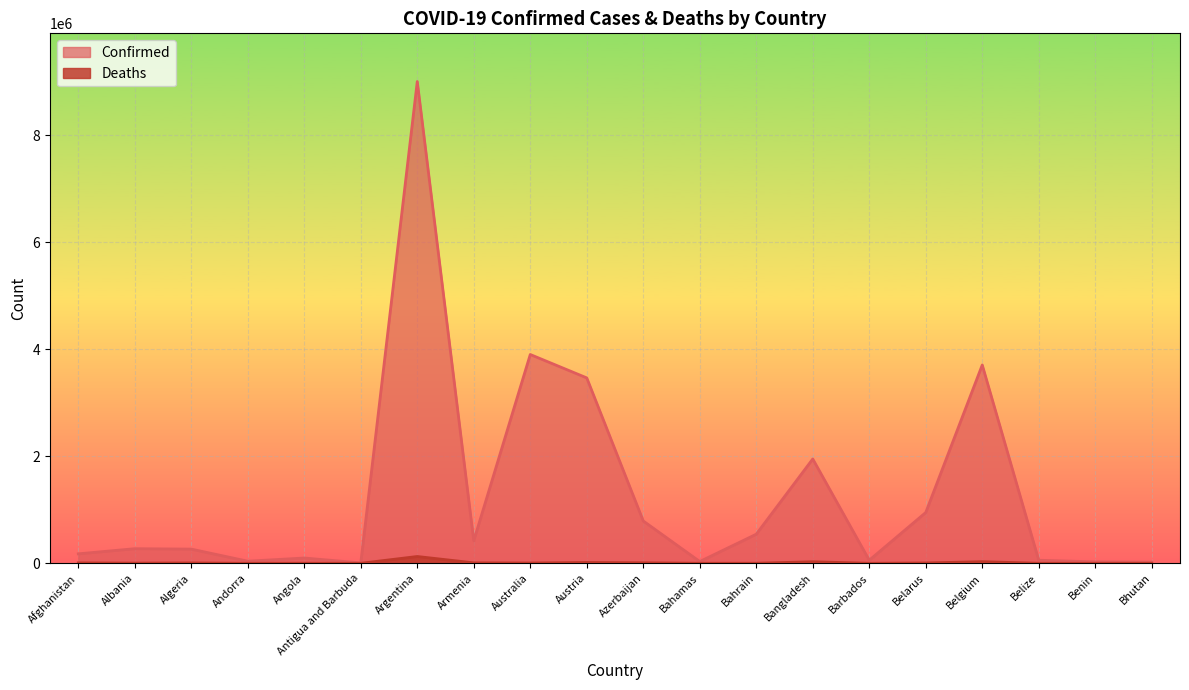

Rank the series at Bahrain from highest to lowest value.

Confirmed, Deaths